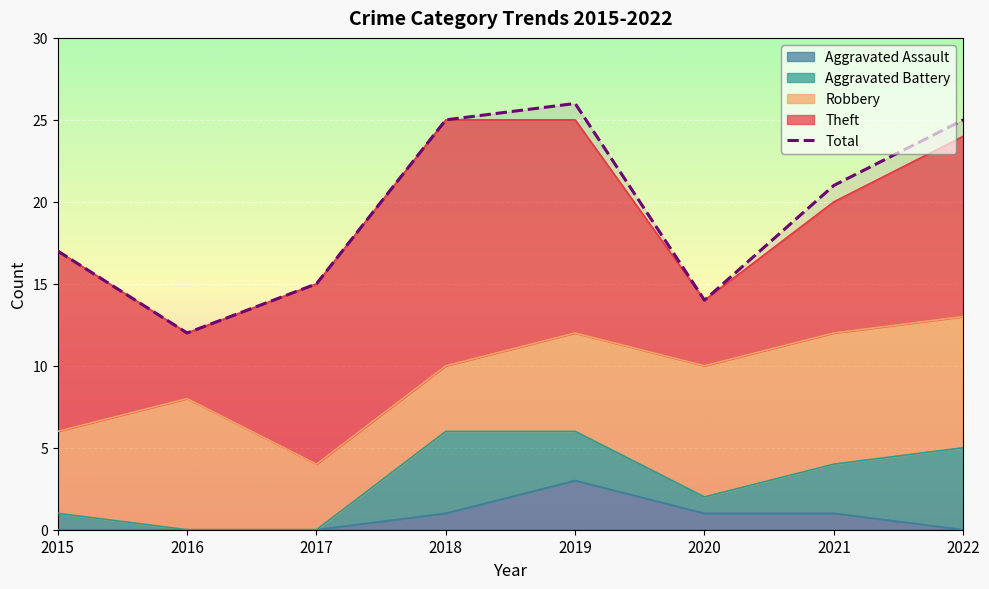

How many distinct data groups are displayed?

1